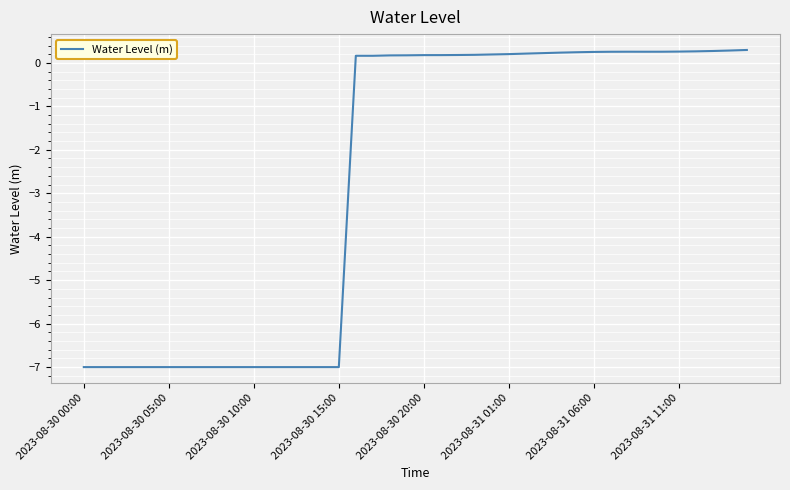

What is the minimum value shown in the chart?

-7.0